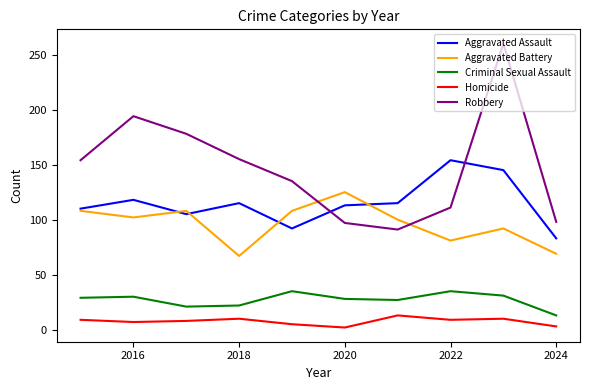

Which series has the widest spread of values?

Robbery